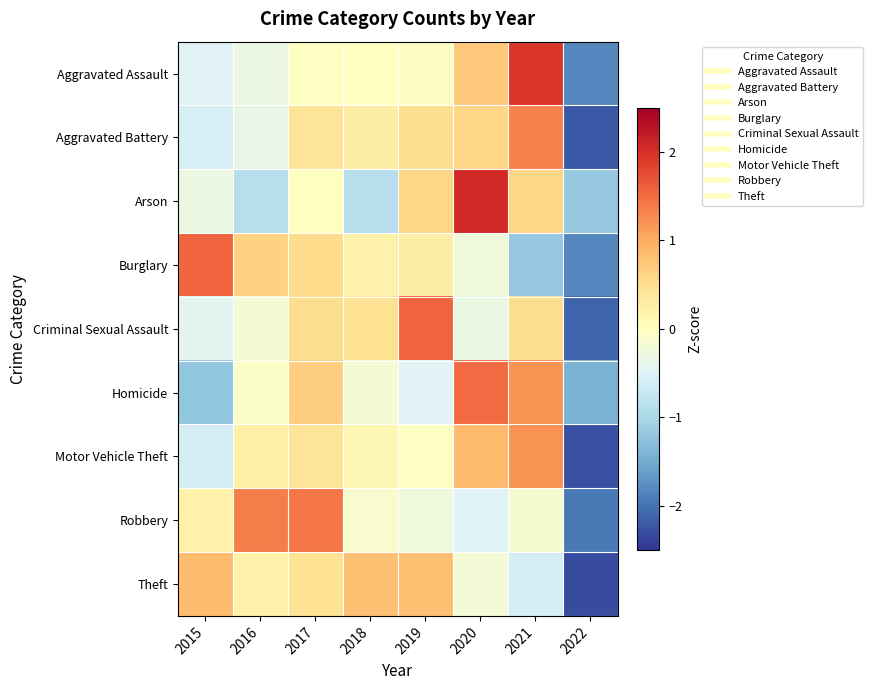

Count the number of categories in the chart.

8